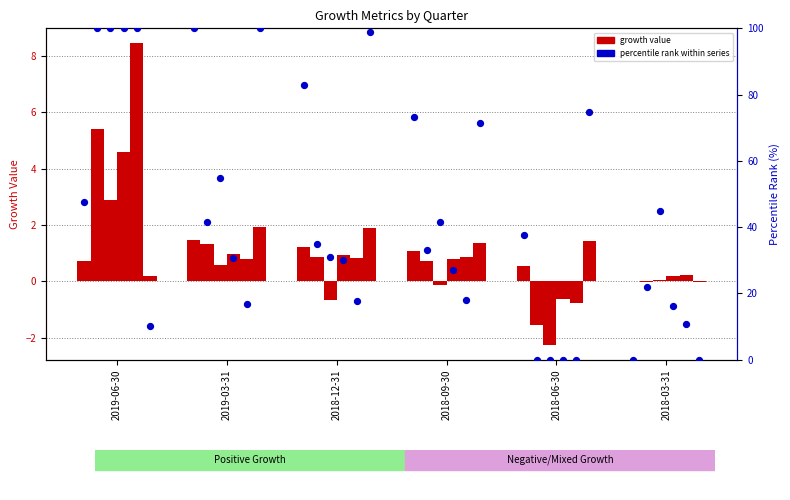

Is the value of Operating Cash Flow Growth at 2019-03-31 greater than the value of Operating Income Growth at 2019-03-31?

No